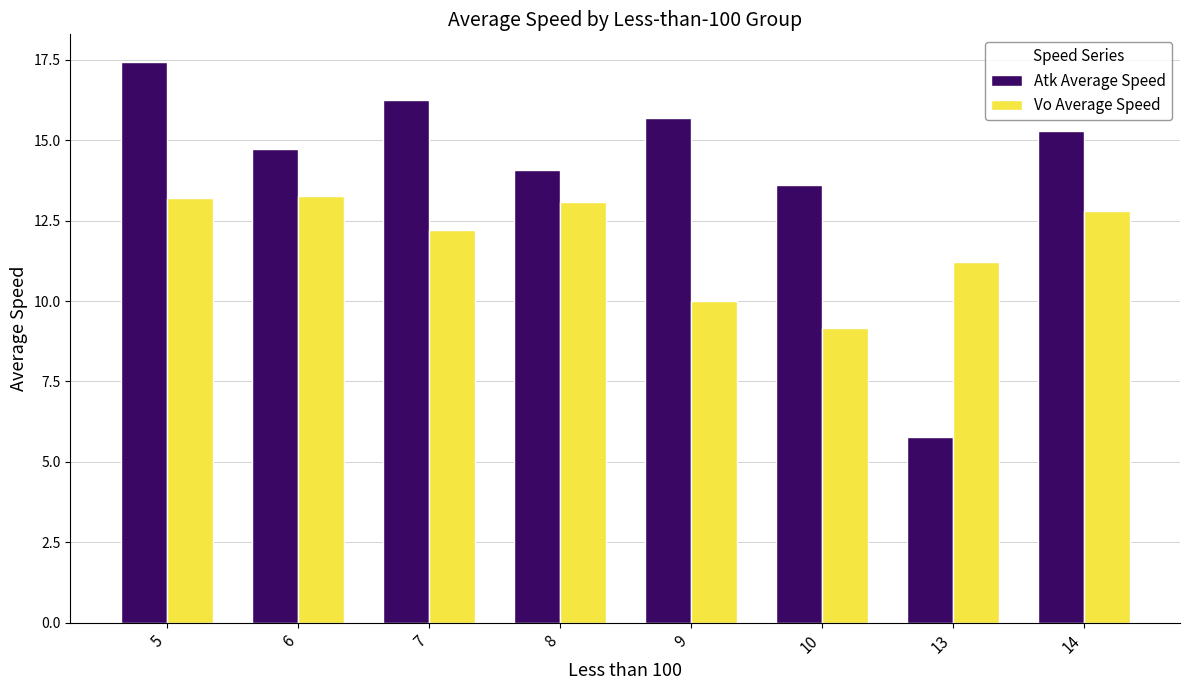

The value of Atk Average Speed at 7 is 26.7. True or false?

False